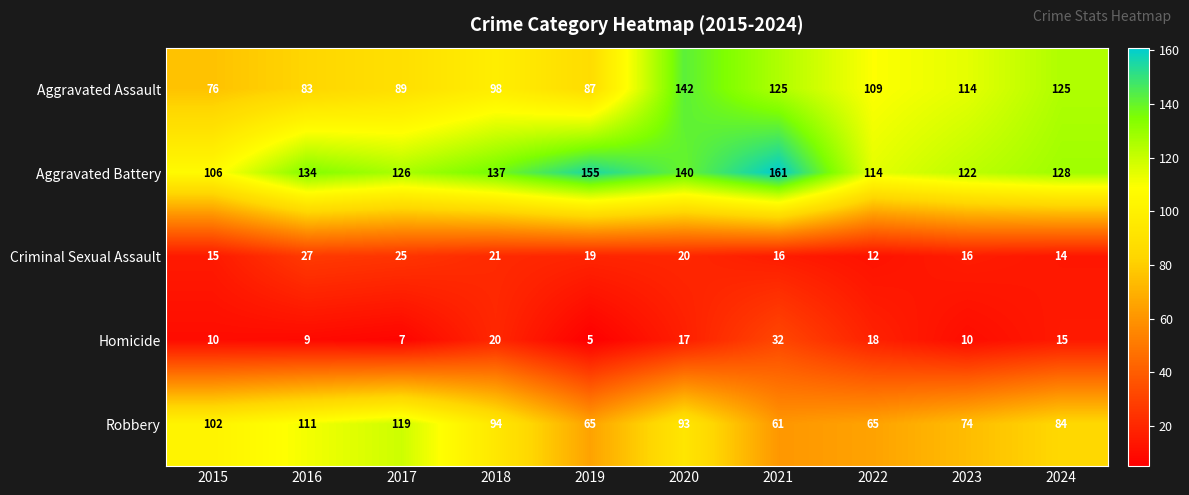

Rank the series at 2018 from highest to lowest value.

Aggravated Battery, Aggravated Assault, Robbery, Criminal Sexual Assault, Homicide